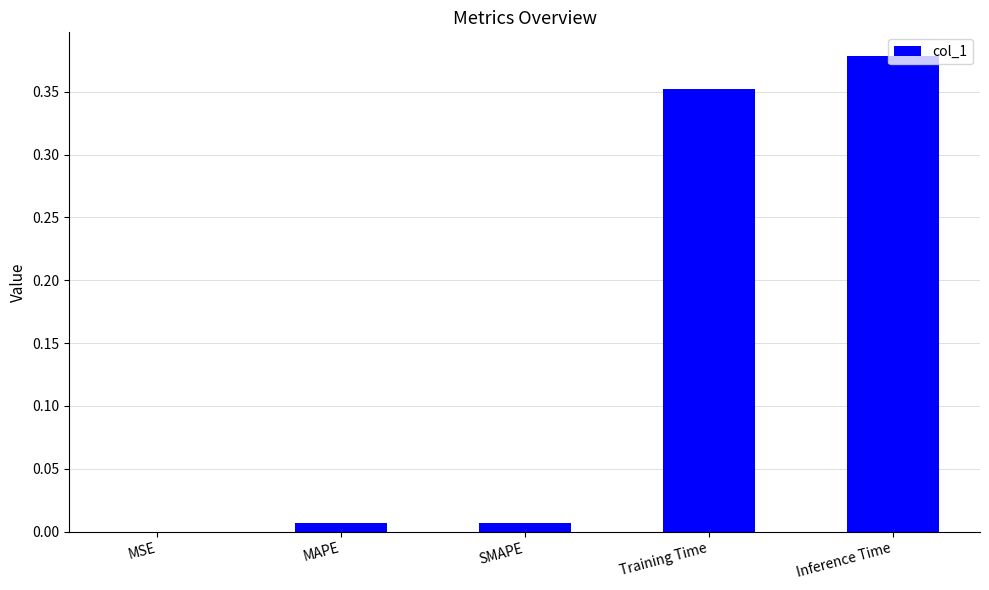

Which label corresponds to the largest value in the chart?

Inference Time